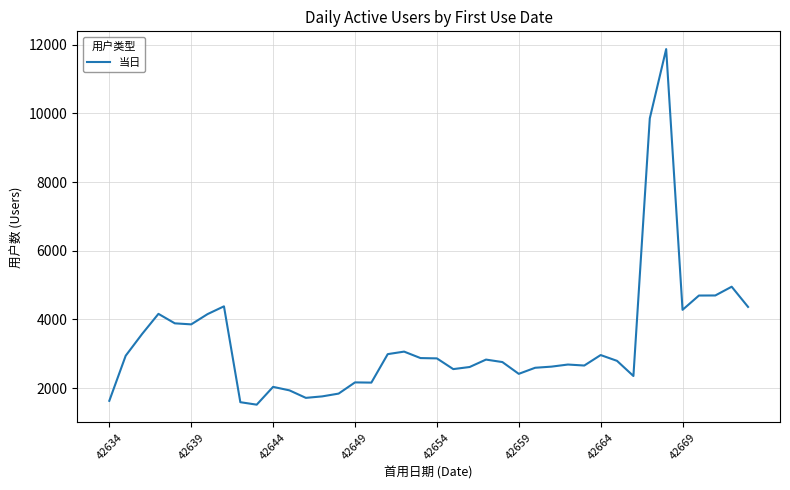

What is the average value?

3343